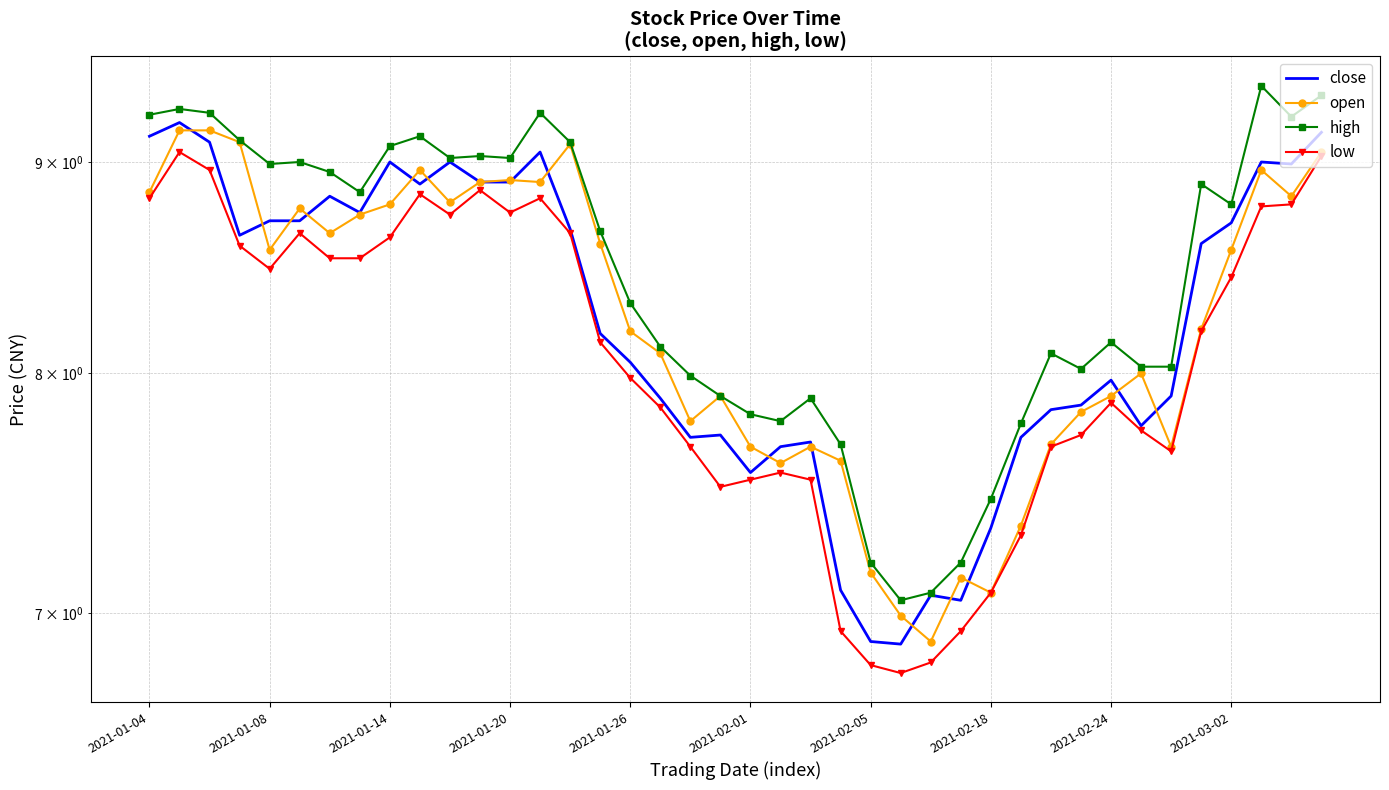

Is the value of low at 24 greater than the value of close at 19?

No